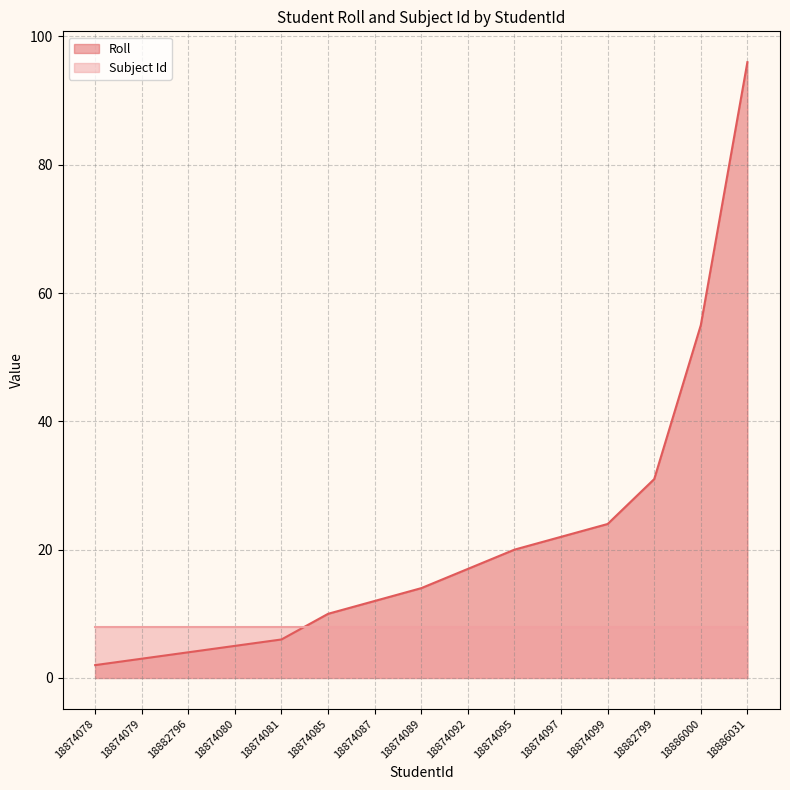

What is the difference between the values at 18882796 and 18874080?

1